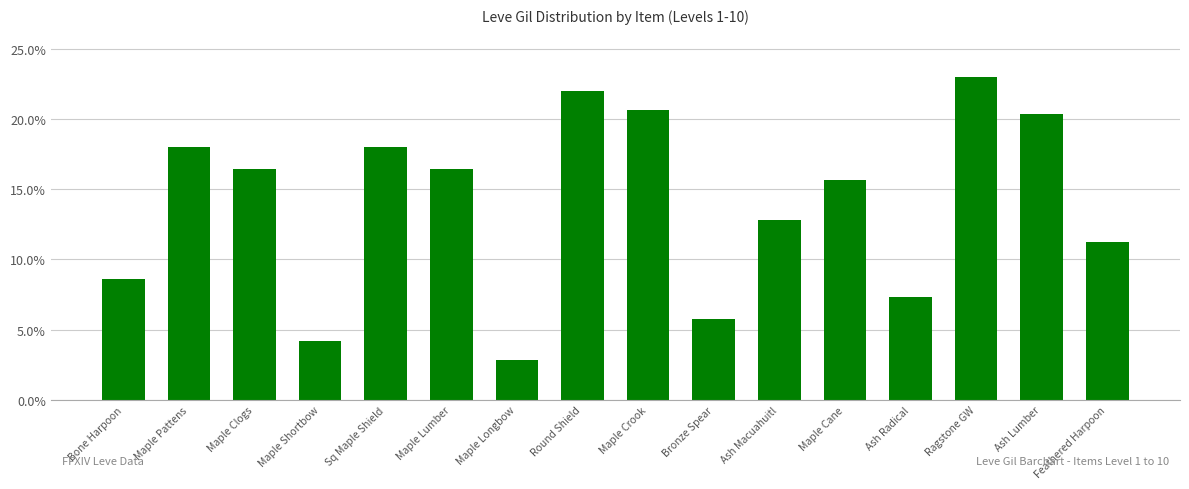

Is it true that the value at Ash Radical is 11.9?

False